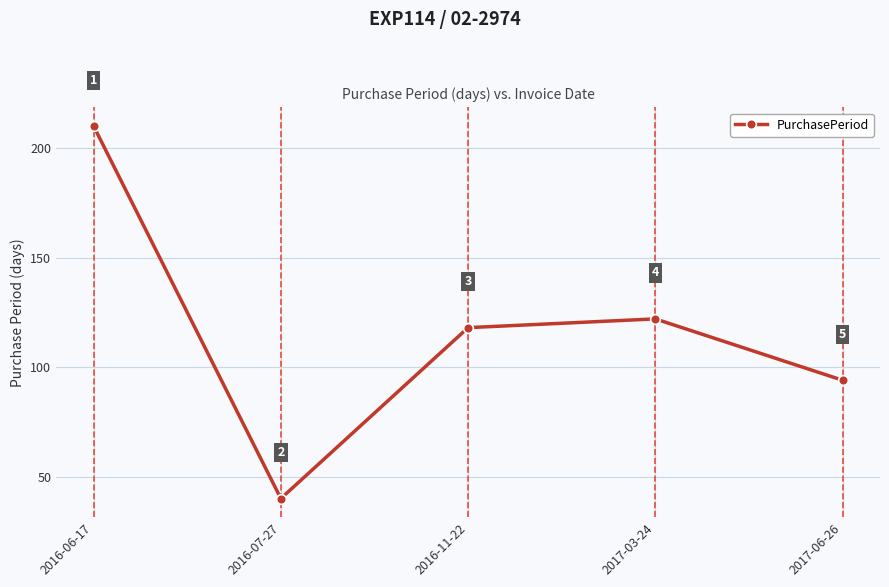

What is the label of the 4th point from the left?

2017-03-24